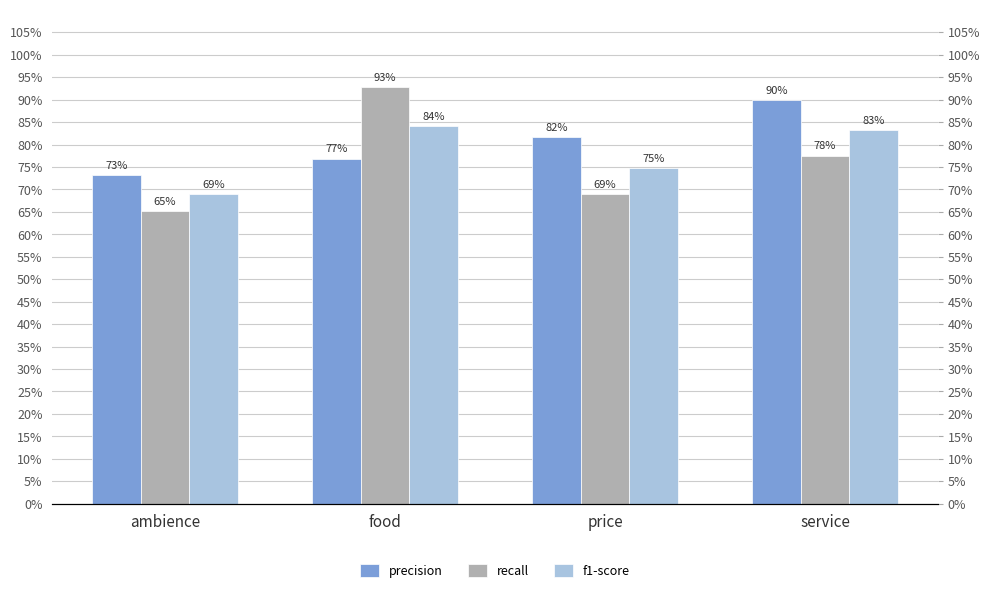

Which series has the widest spread of values?

recall